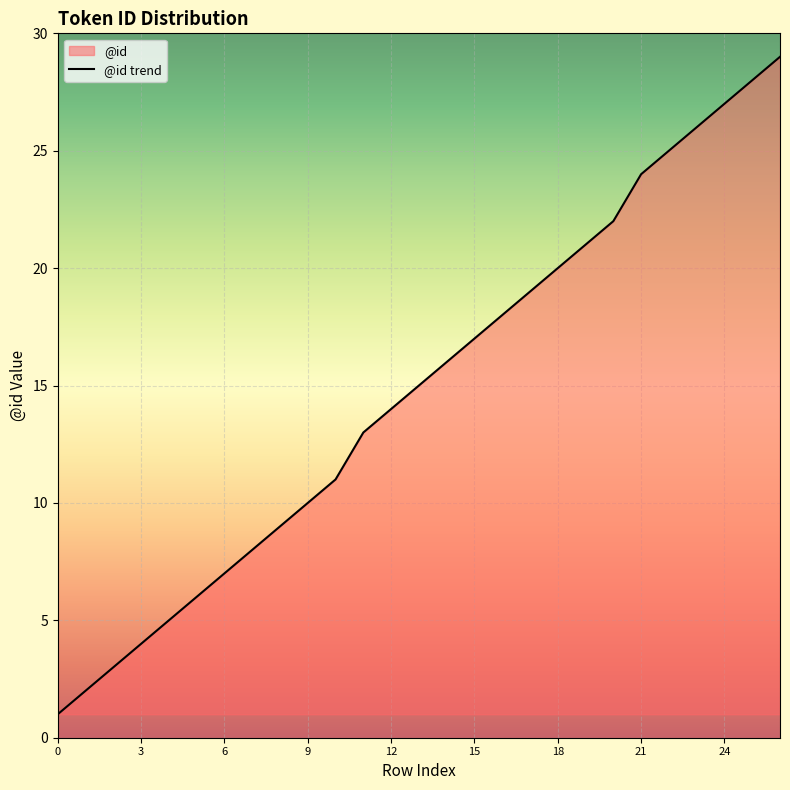

Where does the data first go above 15?

14